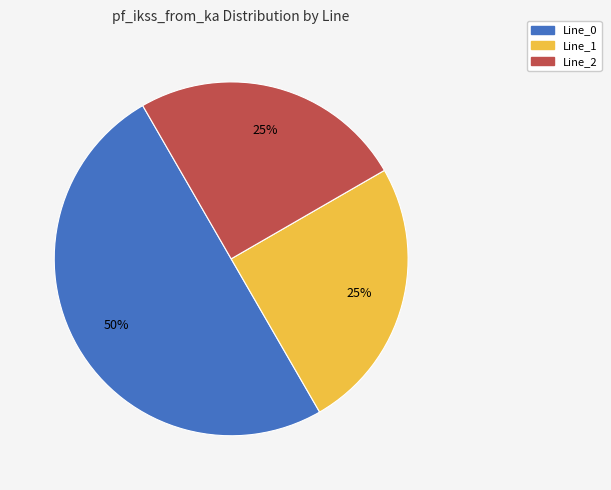

Count the number of slices in the pie.

3